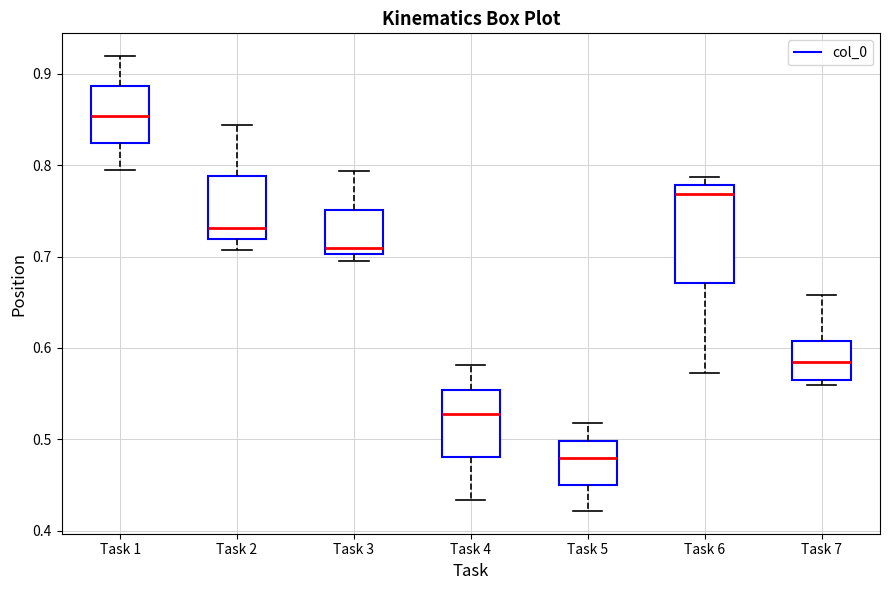

Reading left to right, read every box against the y-axis: the position of its median line, the range the box covers, and the ends of its whiskers. The values are not printed on the chart, so give them approximately, as read against the axis.

Task 1: median 0.85, box 0.82 to 0.89, whiskers 0.79 to 0.92
Task 2: median 0.73, box 0.72 to 0.79, whiskers 0.71 to 0.84
Task 3: median 0.71, box 0.70 to 0.75, whiskers 0.70 (just below the box's lower edge) to 0.79
Task 4: median 0.53, box 0.48 to 0.55, whiskers 0.43 to 0.58
Task 5: median 0.48, box 0.45 to 0.50, whiskers 0.42 to 0.52
Task 6: median 0.77, box 0.67 to 0.78, whiskers 0.57 to 0.79
Task 7: median 0.58, box 0.57 to 0.61, whiskers 0.56 to 0.66